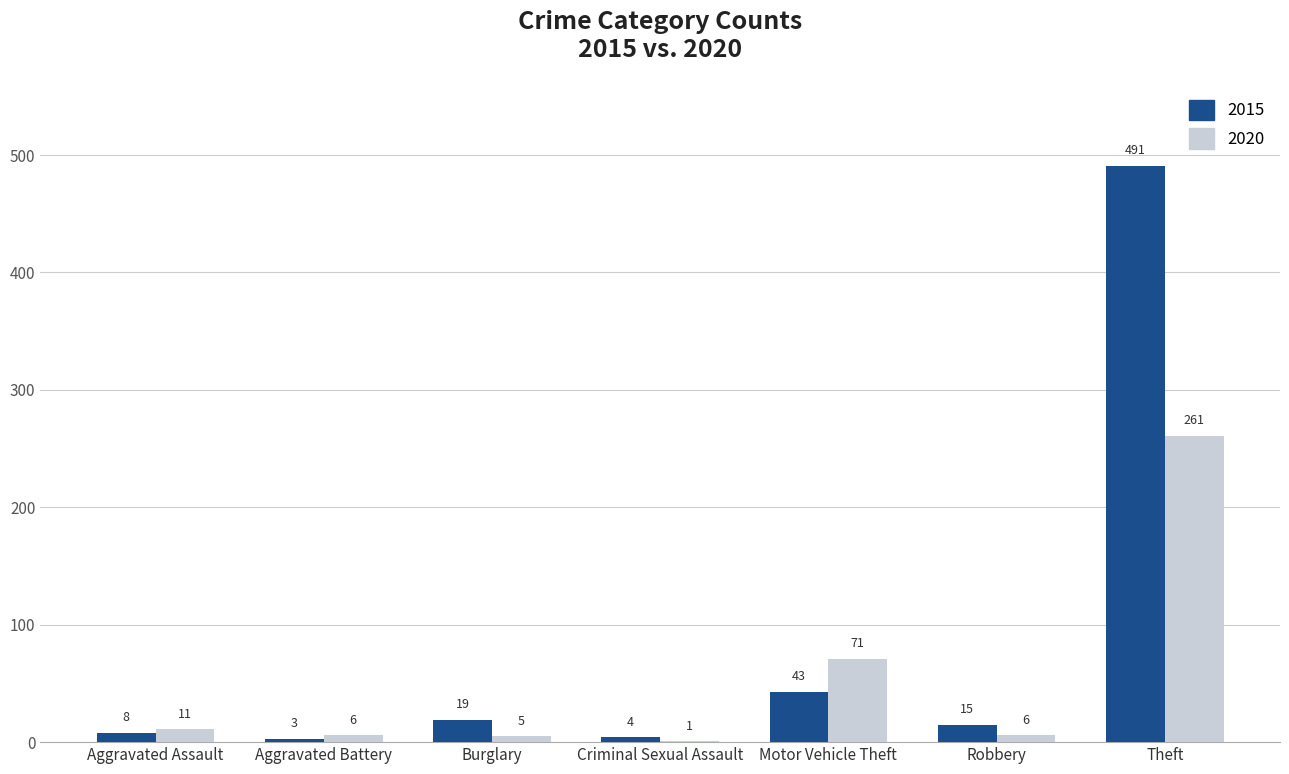

Reading left to right, what are all the values shown in this chart?

2015: Aggravated Assault=8	Aggravated Battery=3	Burglary=19	Criminal Sexual Assault=4	Motor Vehicle Theft=43	Robbery=15	Theft=491
2020: Aggravated Assault=11	Aggravated Battery=6	Burglary=5	Criminal Sexual Assault=1	Motor Vehicle Theft=71	Robbery=6	Theft=261